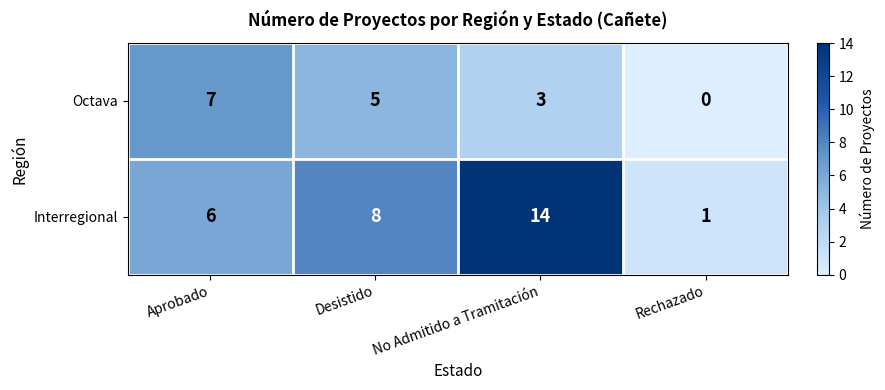

How many data points does each series have?

4